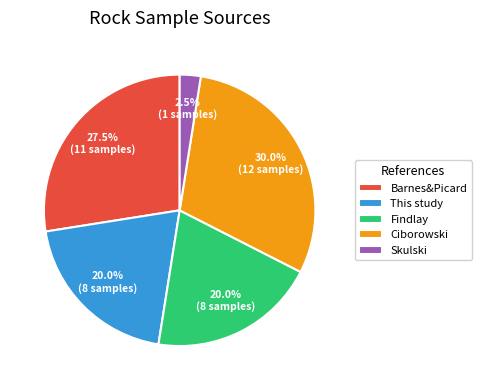

To the nearest percent, what is the difference between the Barnes&Picard and Findlay slice percentages?

8%